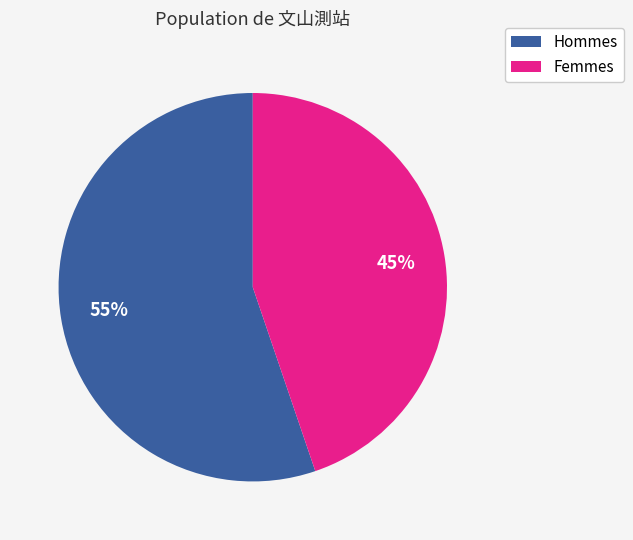

To the nearest percent, what portion does Femmes represent?

45%